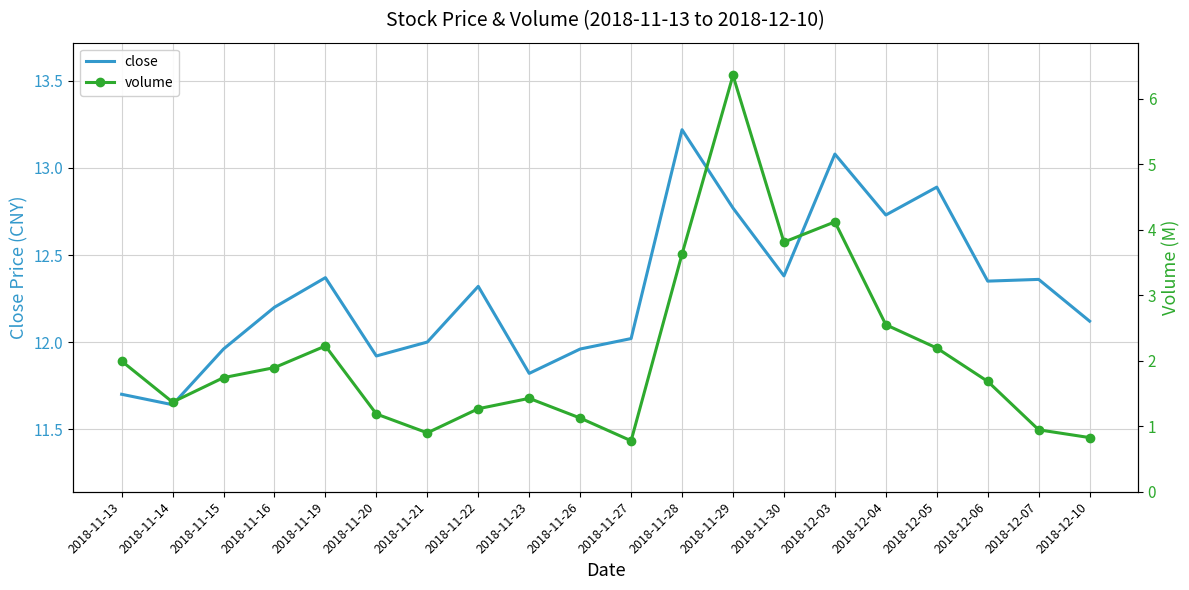

What is the label of the 8th point from the left?

2018-11-22